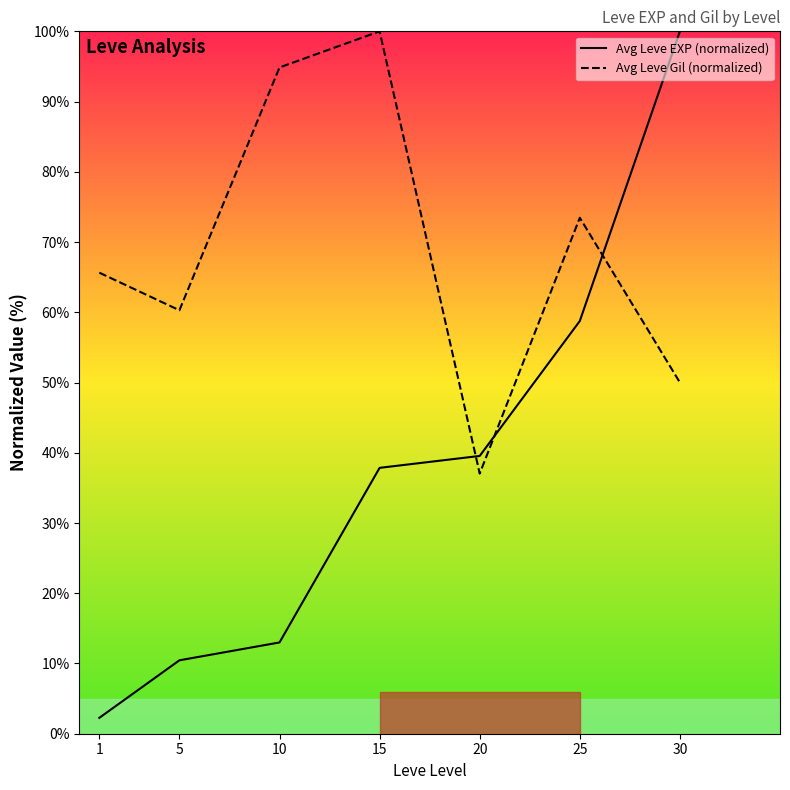

List the series in order of their overall mean, lowest first.

Avg Leve EXP (normalized), Avg Leve Gil (normalized)